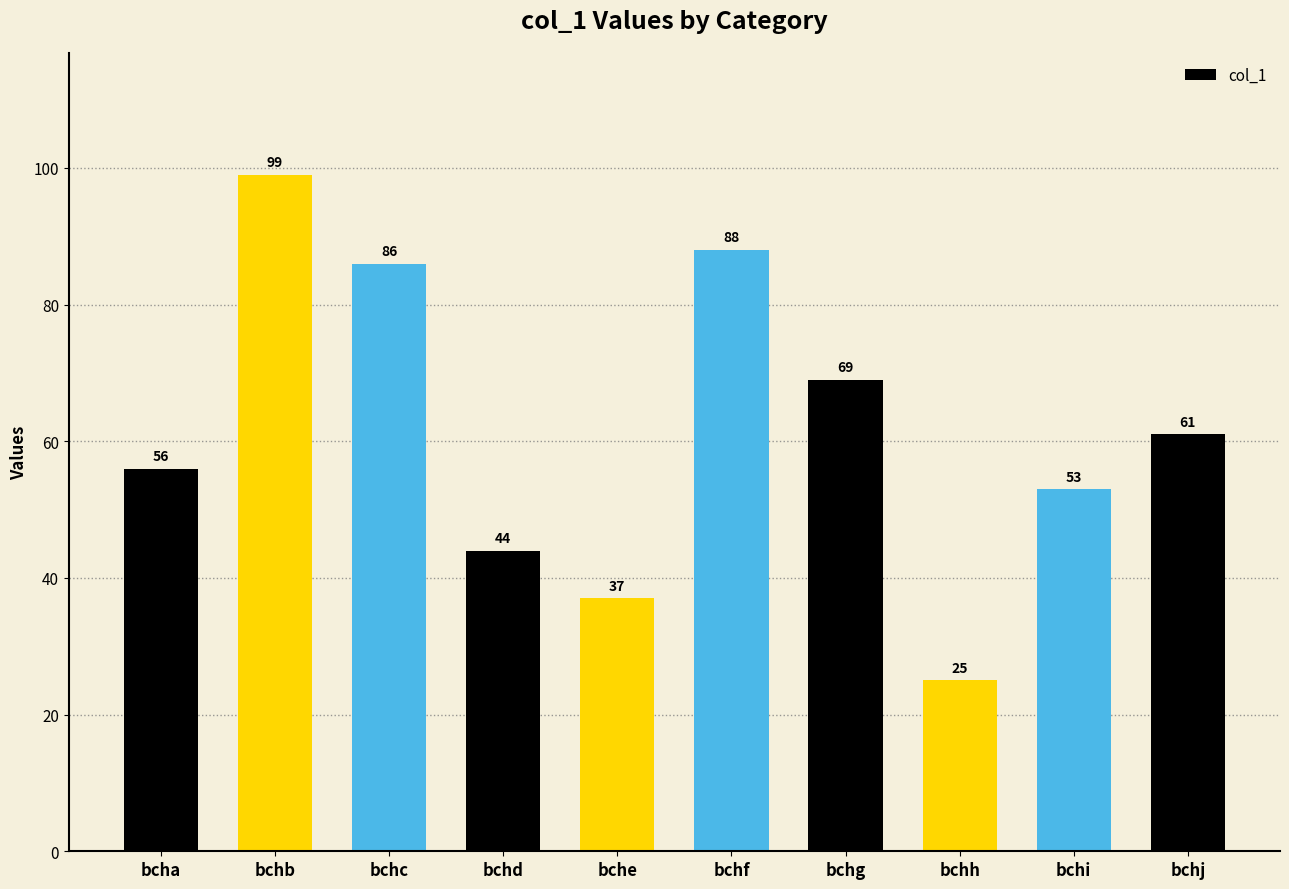

Count the number of categories in the chart.

10